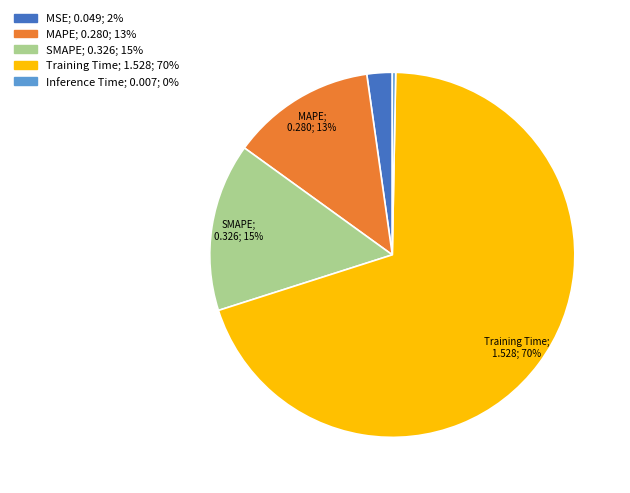

How many segments does this pie chart have?

5